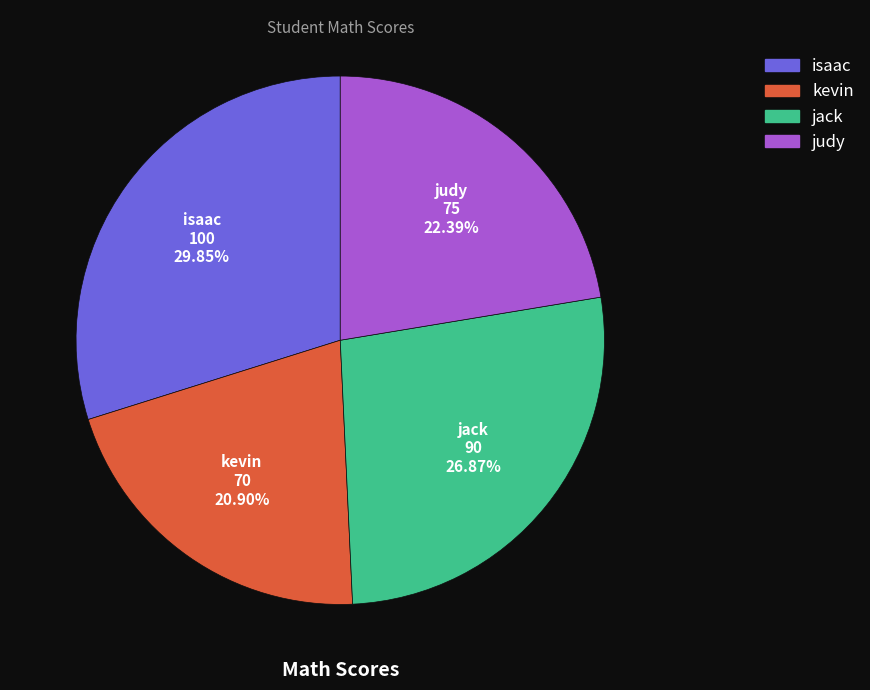

To the nearest percent, what is the difference between the isaac and jack slice percentages?

3%